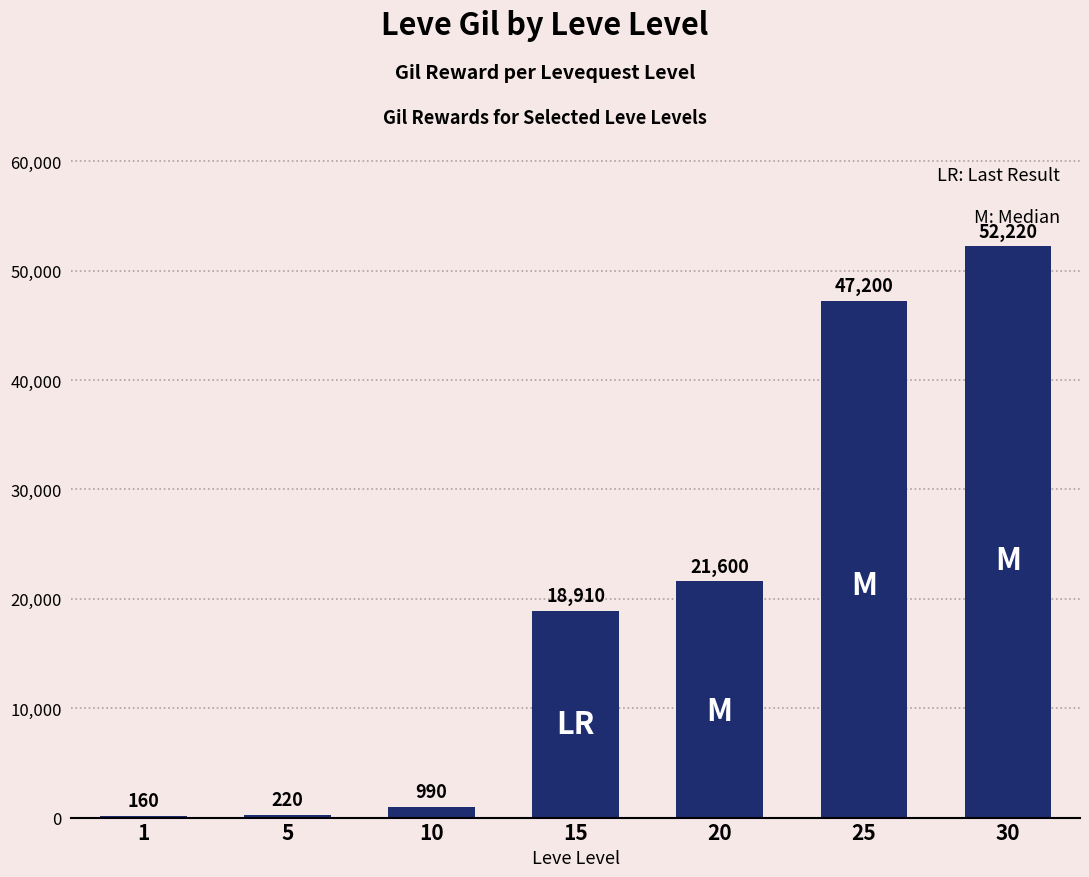

What is the change in value from 15 to 30?

+33310